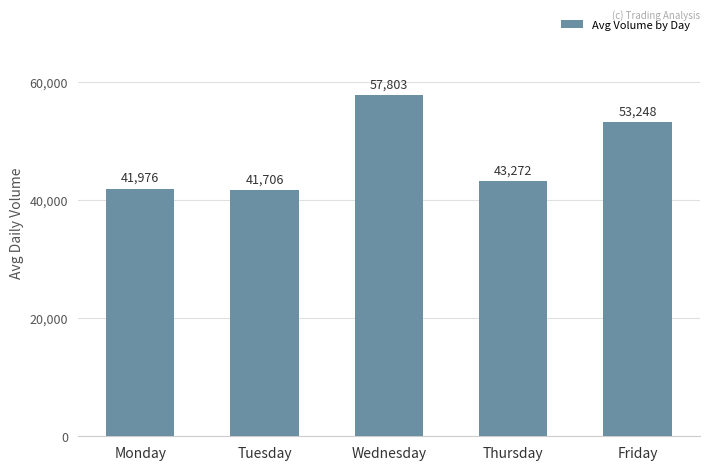

Count the number of categories in the chart.

5